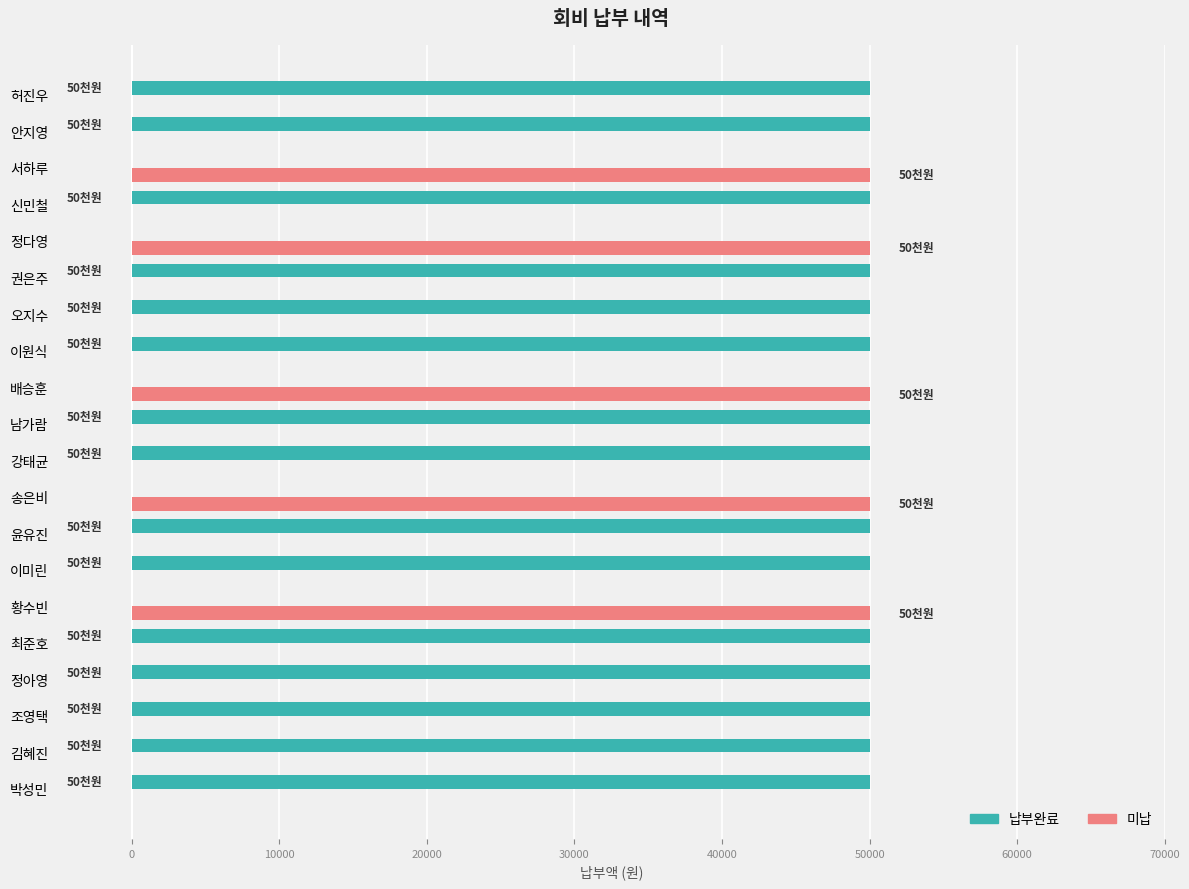

How many series are shown in this chart?

2